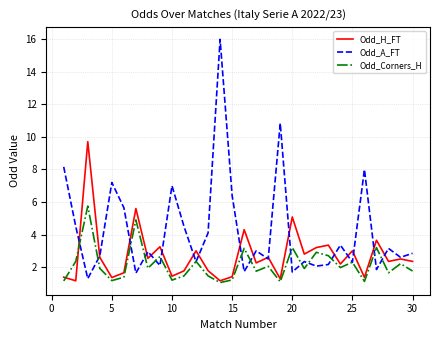

Which series has the widest spread of values?

Odd_A_FT